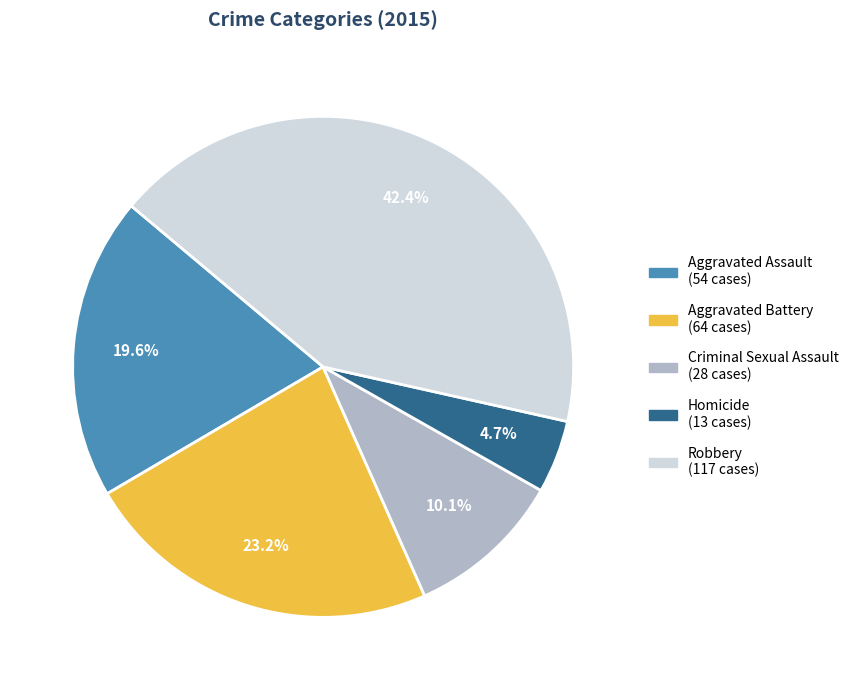

The Criminal Sexual Assault slice represents 10% of the pie. True or false?

True